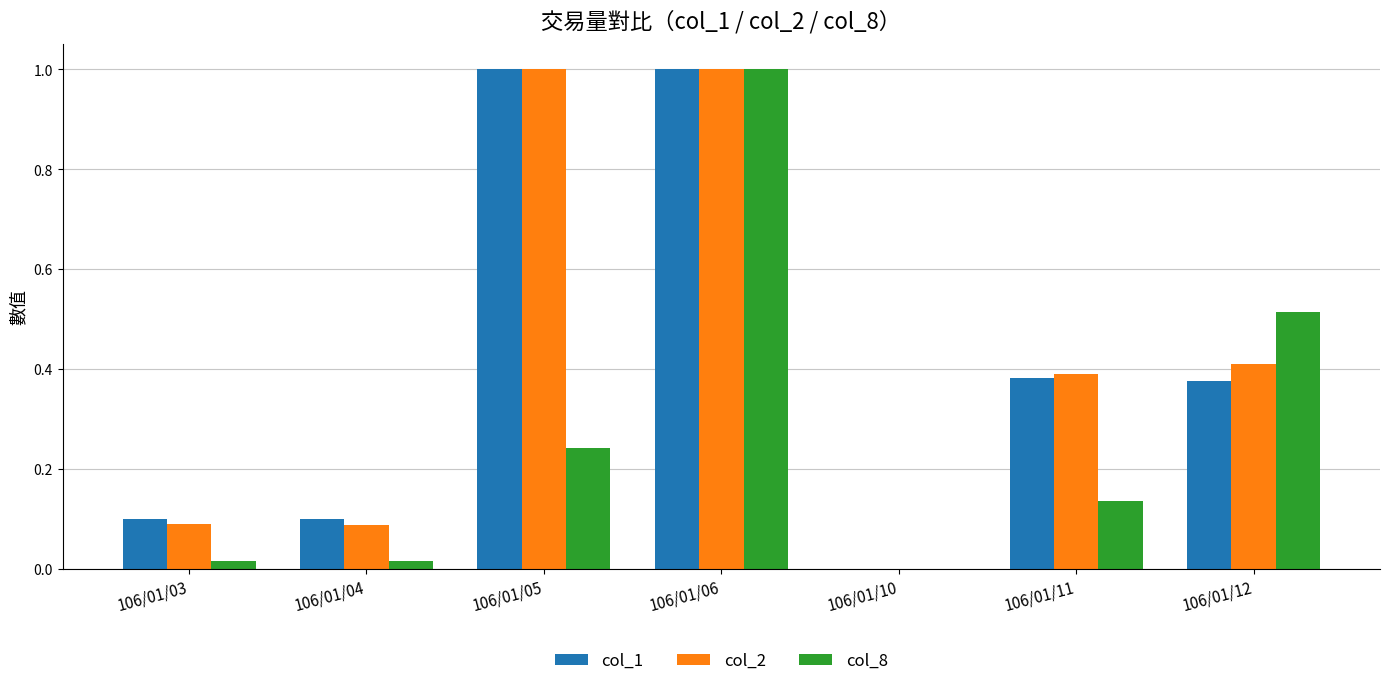

What is the sum of all col_2 values?

3.0